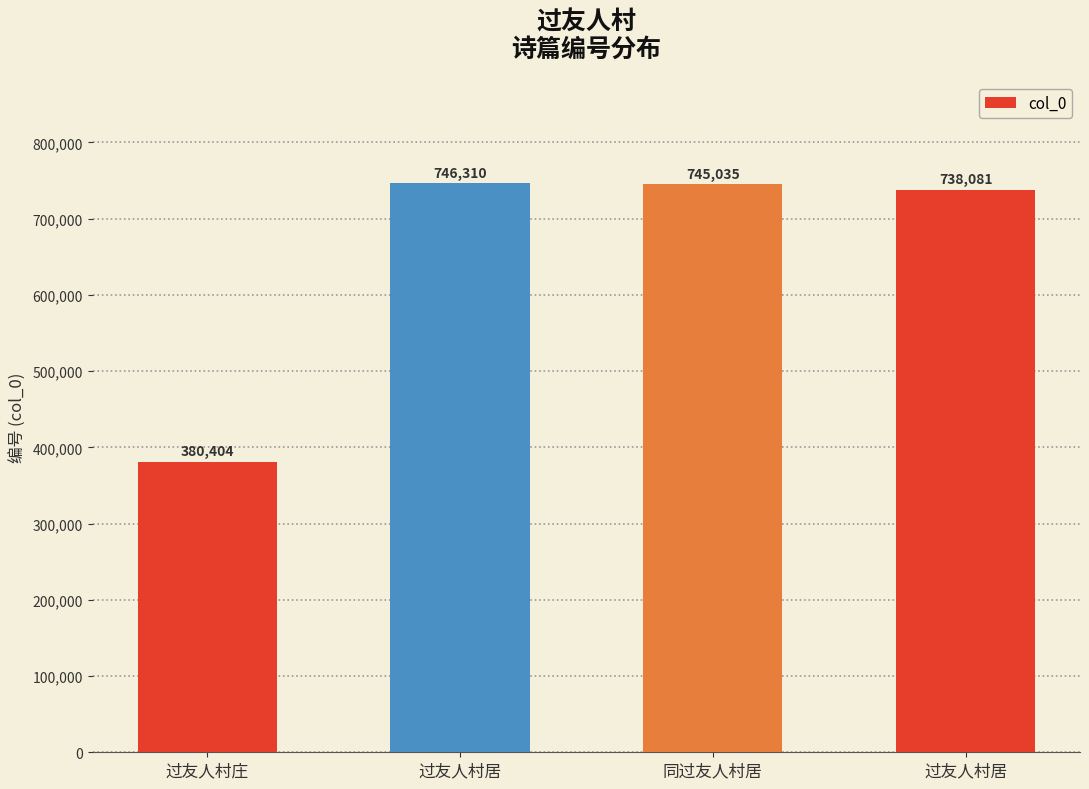

How many values are below 745035?

2